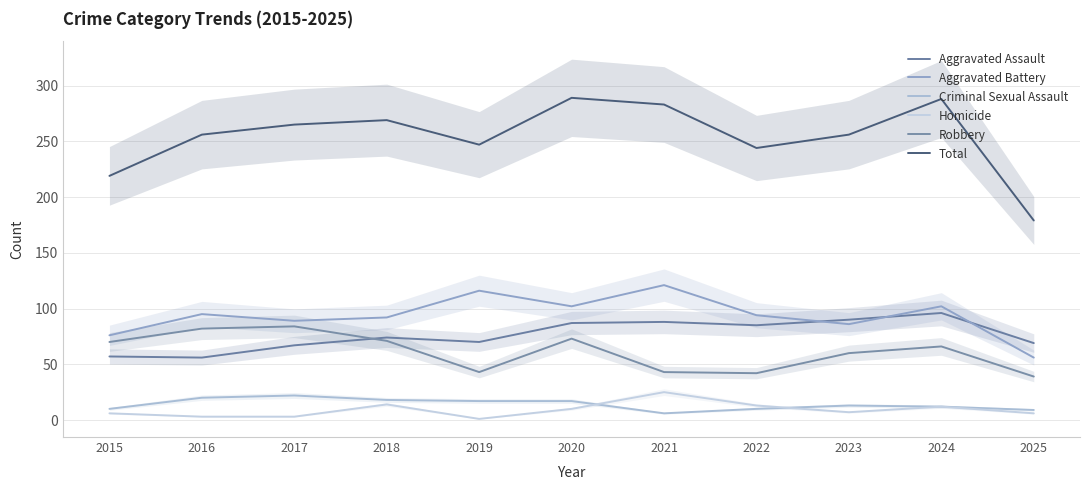

How many distinct data groups are displayed?

6